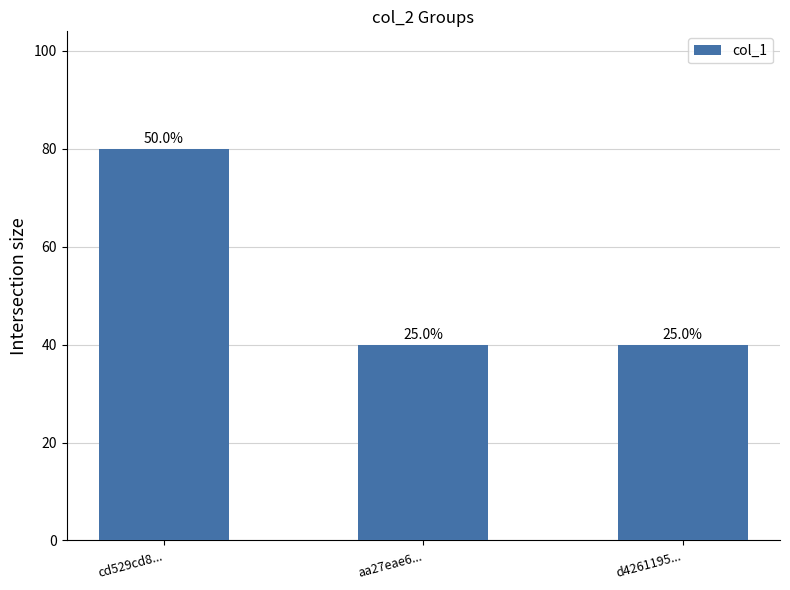

How many bars are there in total?

3